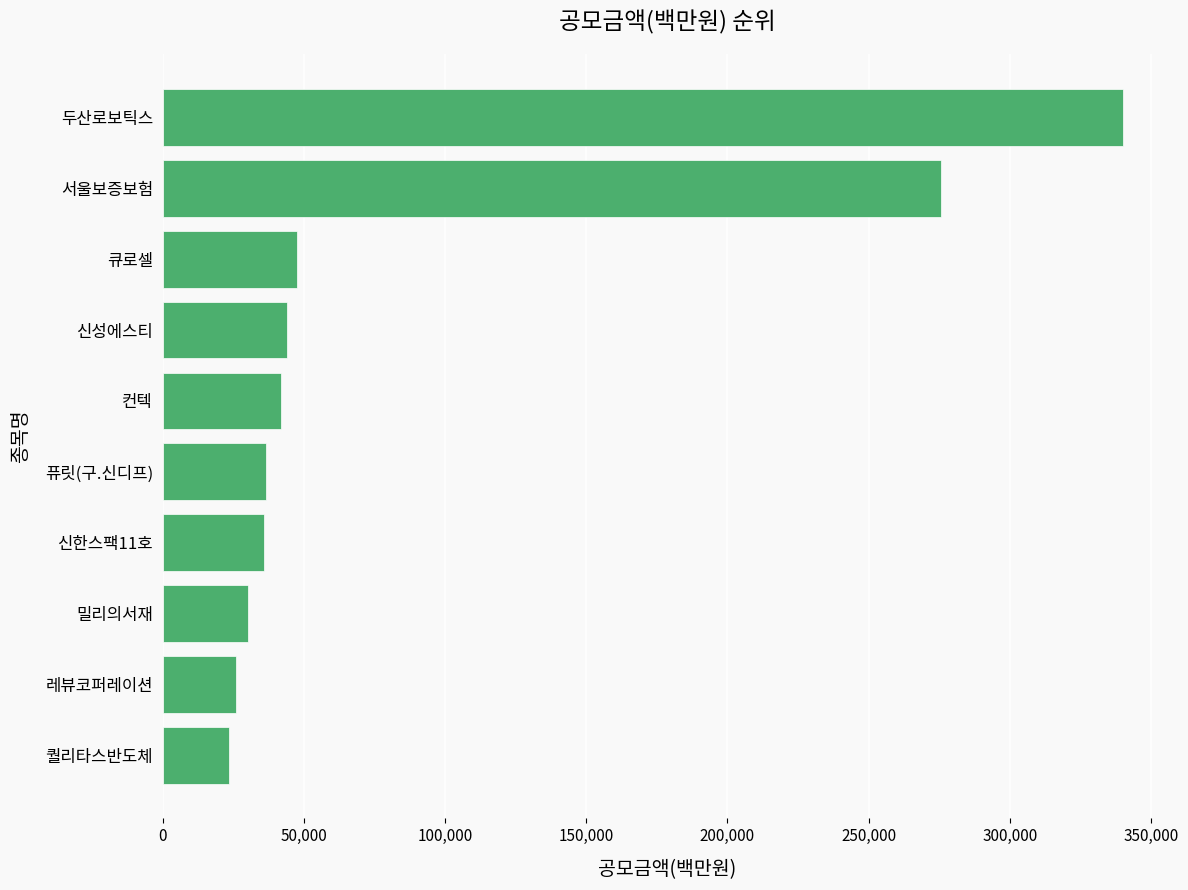

What is the greatest value displayed?

340200